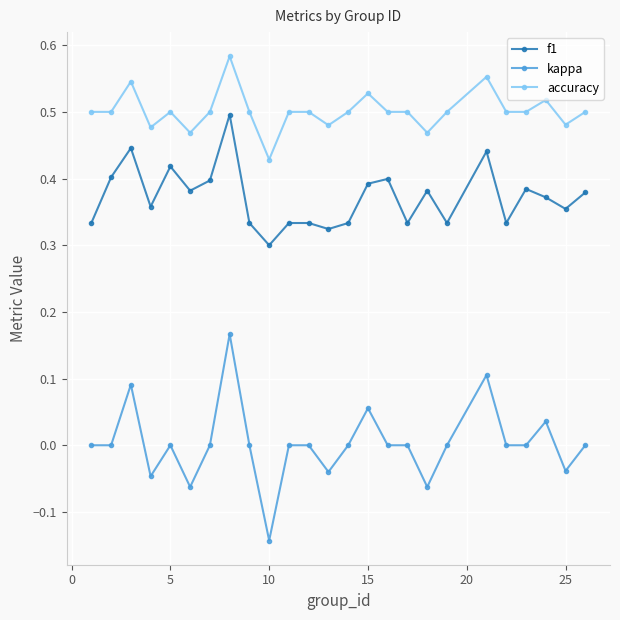

Rank the series by their average value, from lowest to highest.

kappa, f1, accuracy